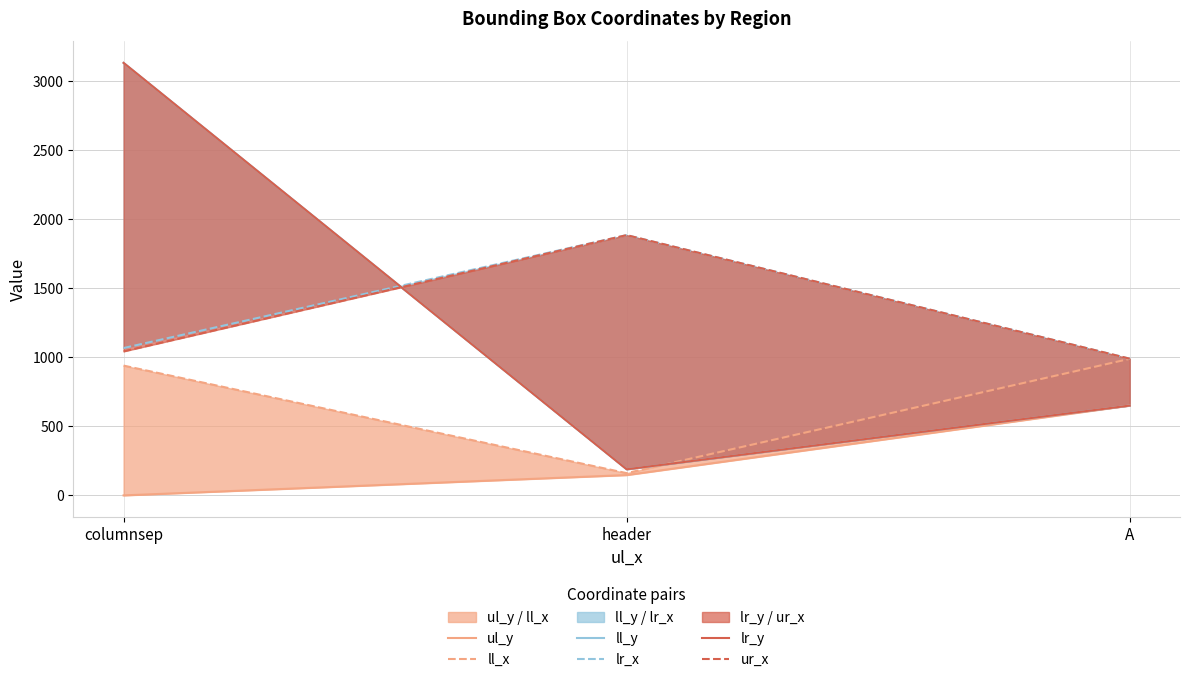

Reading left to right, transcribe all the data shown in this chart.

ul_y: columnsep=0	header=147	A=650
ll_x: columnsep=939	header=161	A=988
ll_y: columnsep=3129	header=189	A=650
lr_x: columnsep=1066	header=1883	A=989
lr_y: columnsep=3129	header=189	A=650
ur_x: columnsep=1042	header=1883	A=989